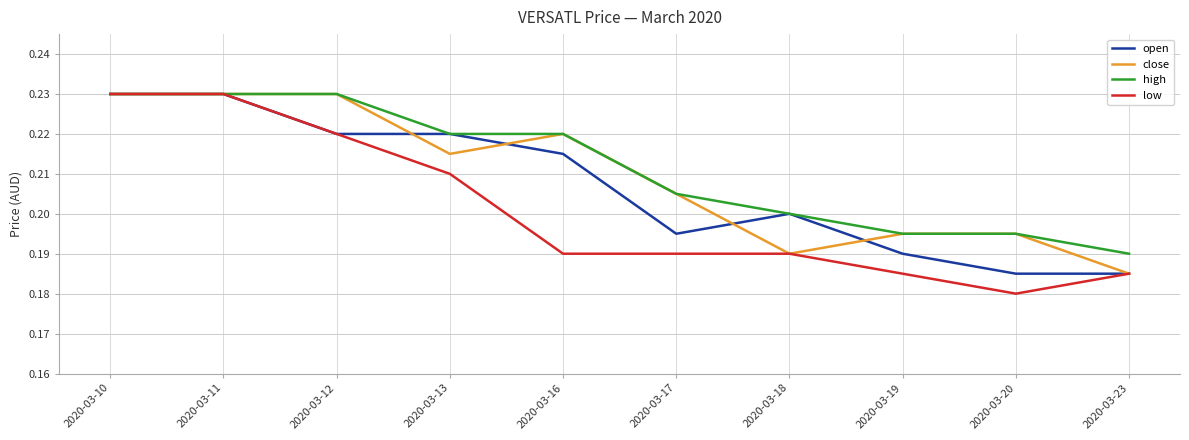

Which category has the lowest value across all series?

2020-03-20